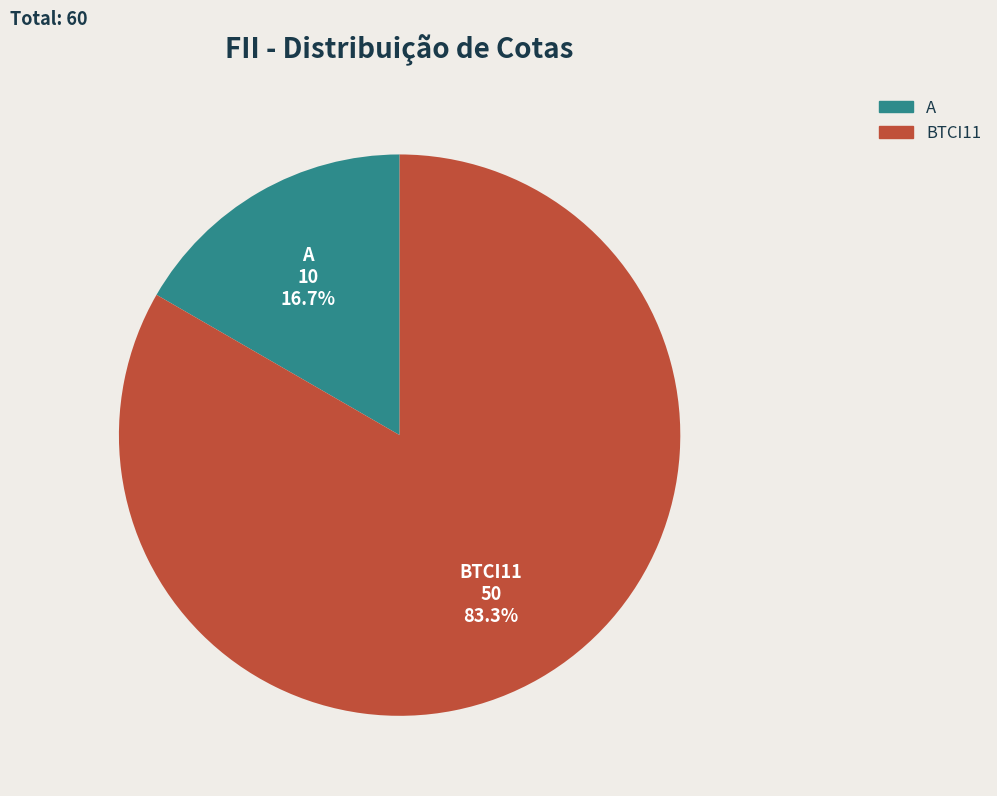

Is it true that A is 26% of the pie?

False